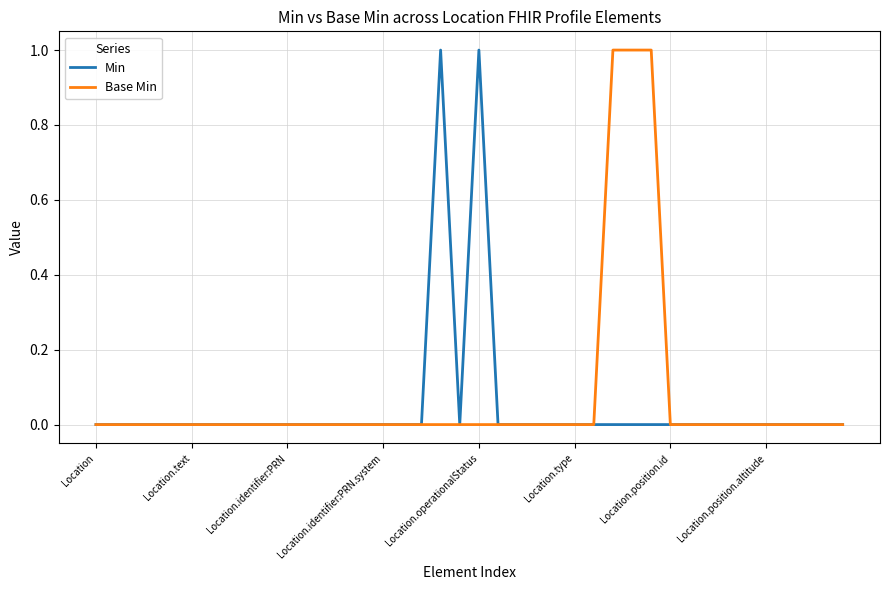

Does the chart display data point markers on the line(s)?

No